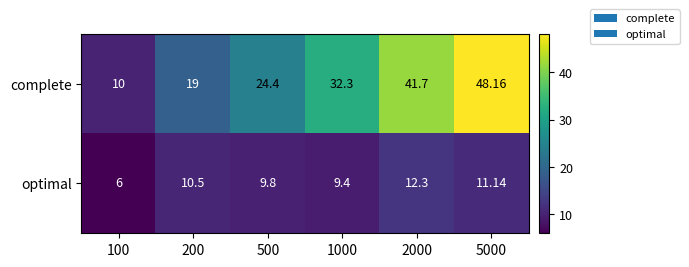

Which series has the largest total across all categories?

complete